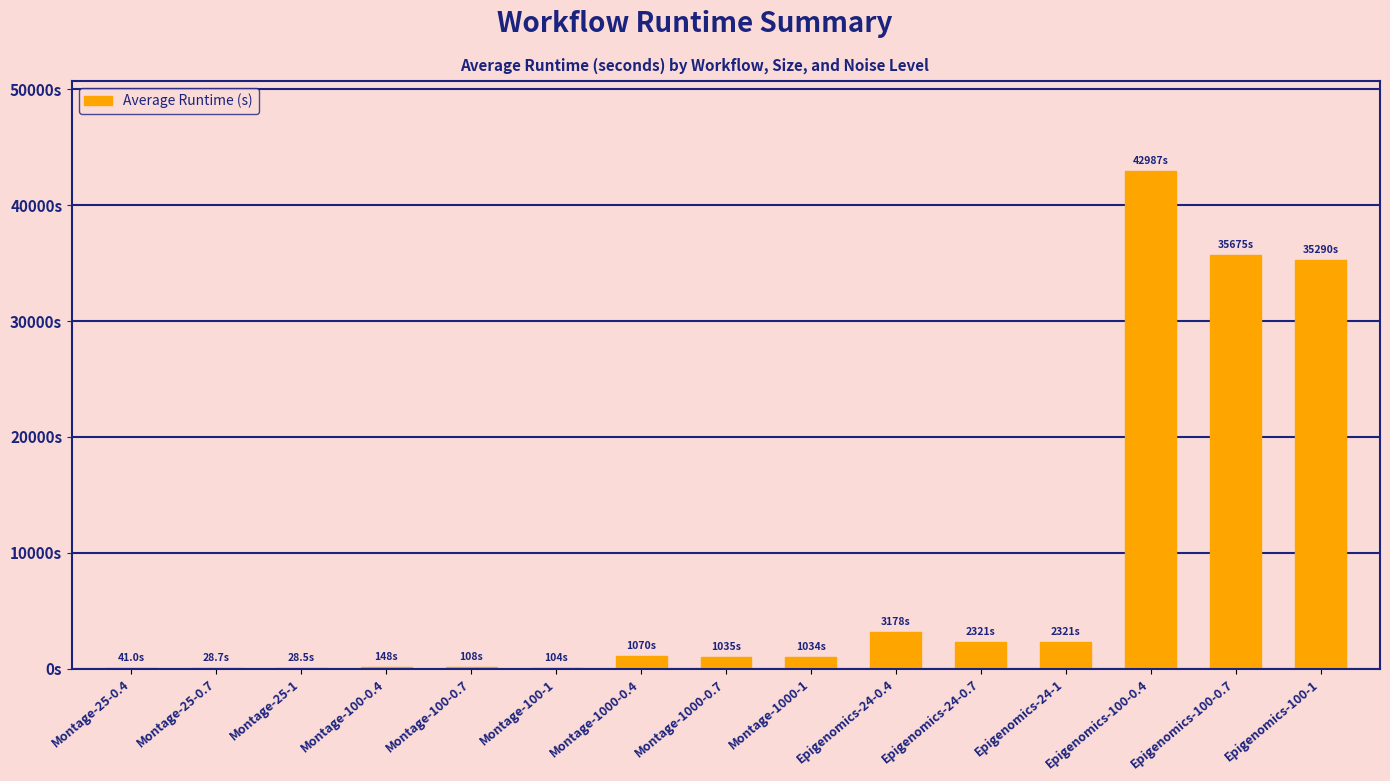

What is the greatest value displayed?

42986.7